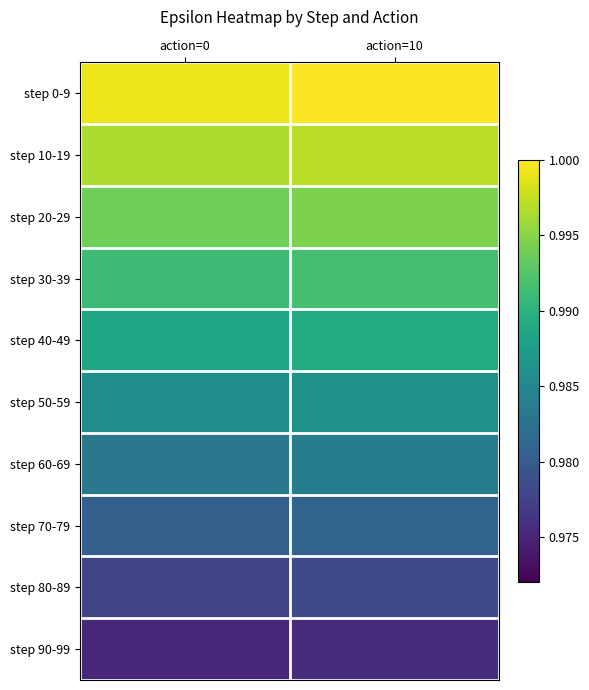

At how many categories does at least one series exceed 0?

2